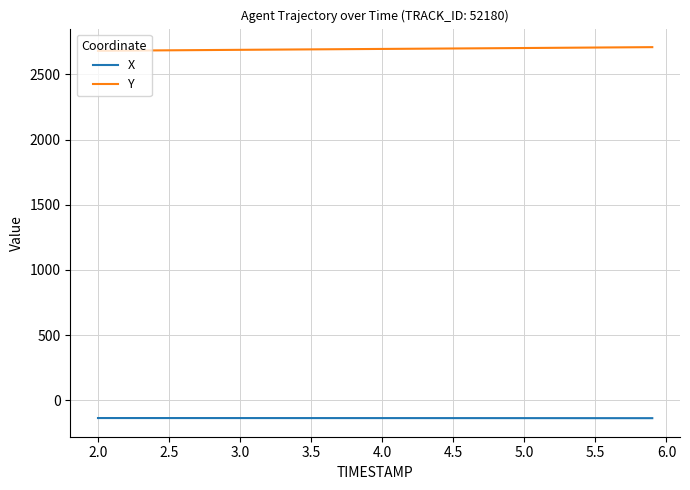

What is the difference between the maximum and minimum values in the Y series?

28.0